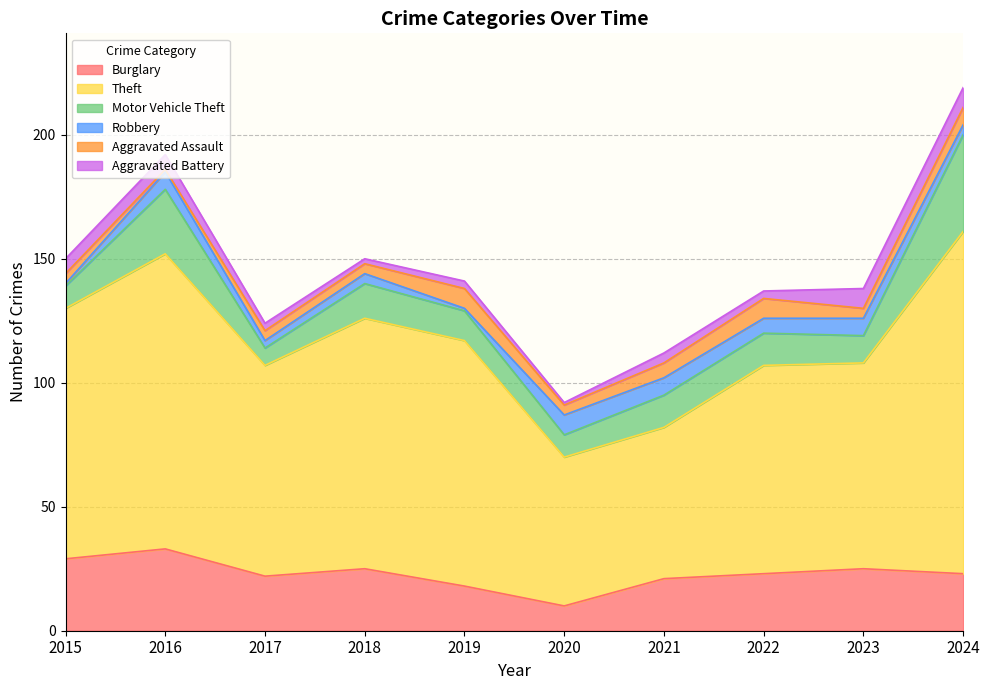

Between 2022 and 2024, which is larger?

2022